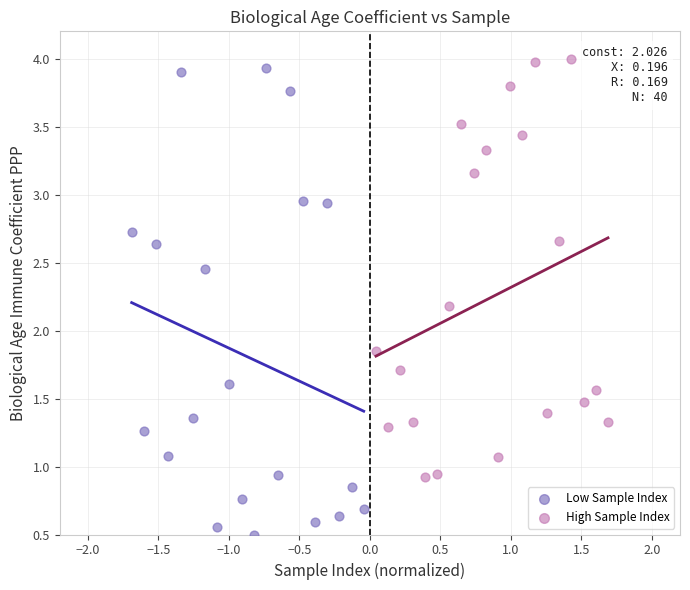

Which series has the widest spread of Y values?

Low Sample Index